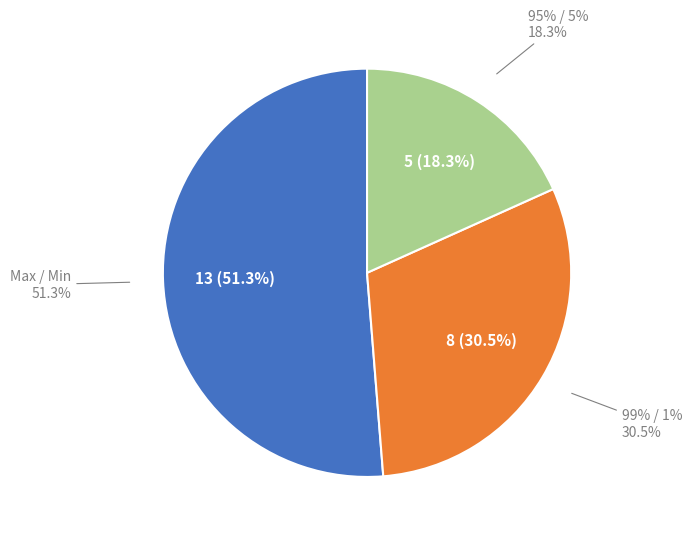

Is it true that 99% / 1% is 30% of the pie?

True